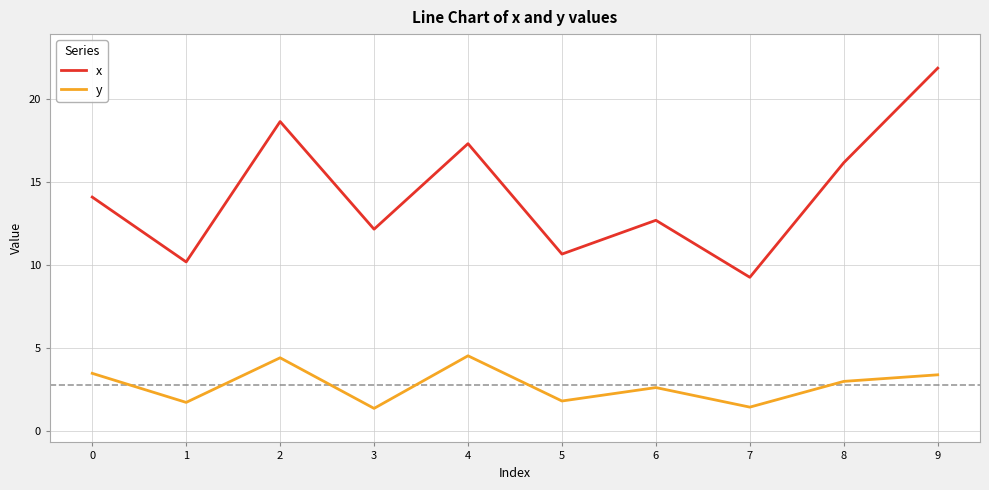

What is the sum of all x values?

143.0